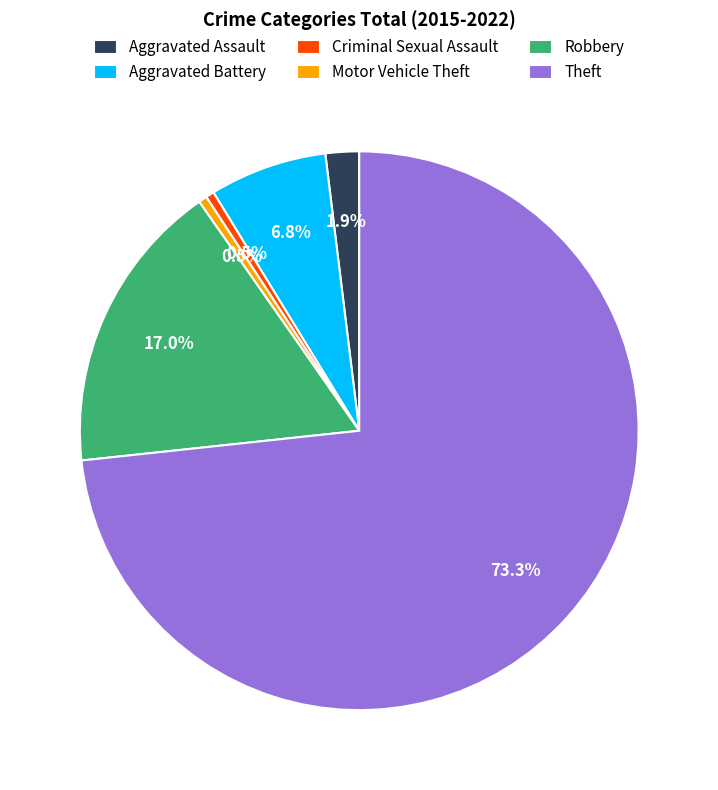

Combined, do Aggravated Battery and Theft account for over 50%?

Yes